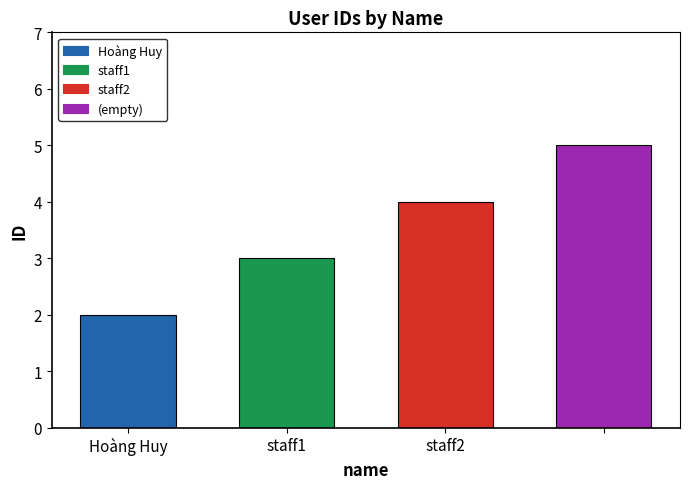

Reading left to right, transcribe all the data shown in this chart.

2	3	4	5